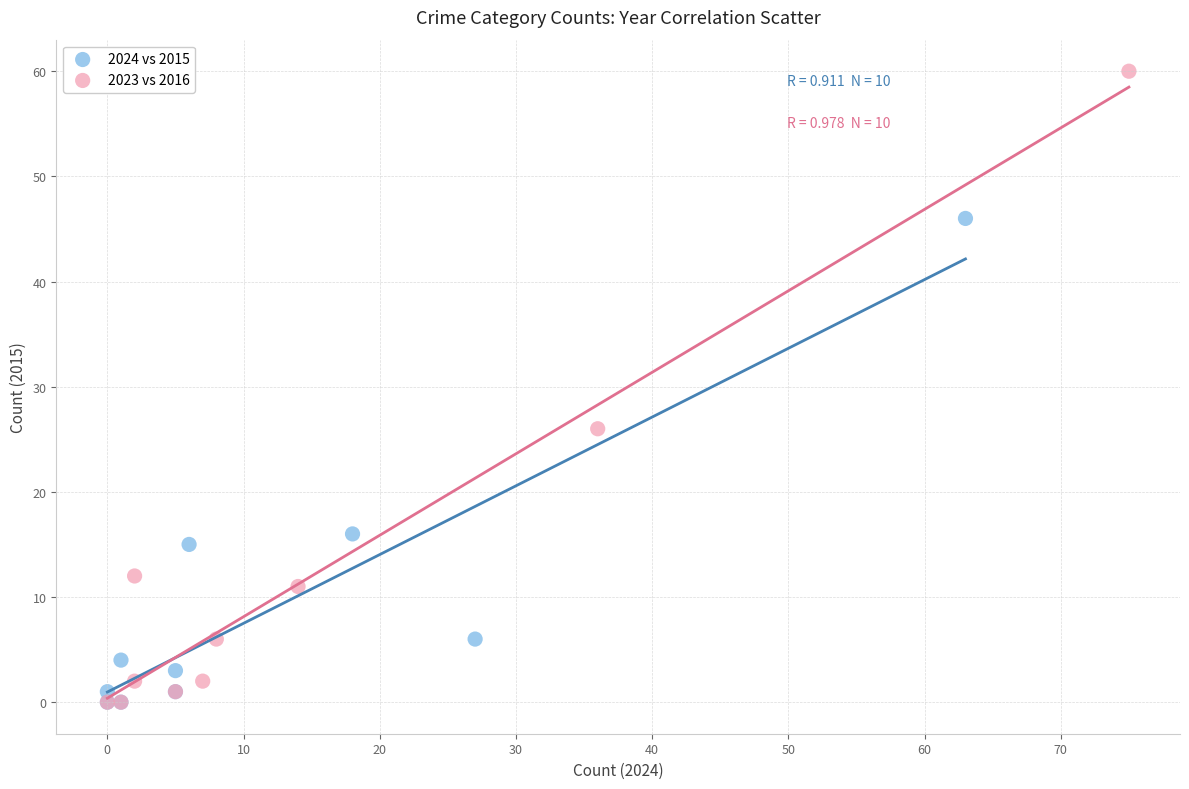

Which series has the largest Y range (max minus min)?

2023 vs 2016